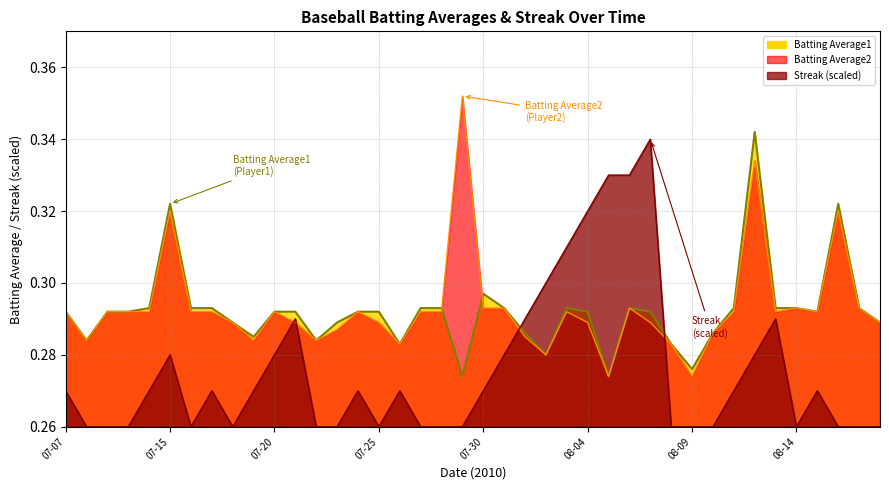

In Batting Average2, how many points are higher than both neighbors (excluding endpoints)?

9